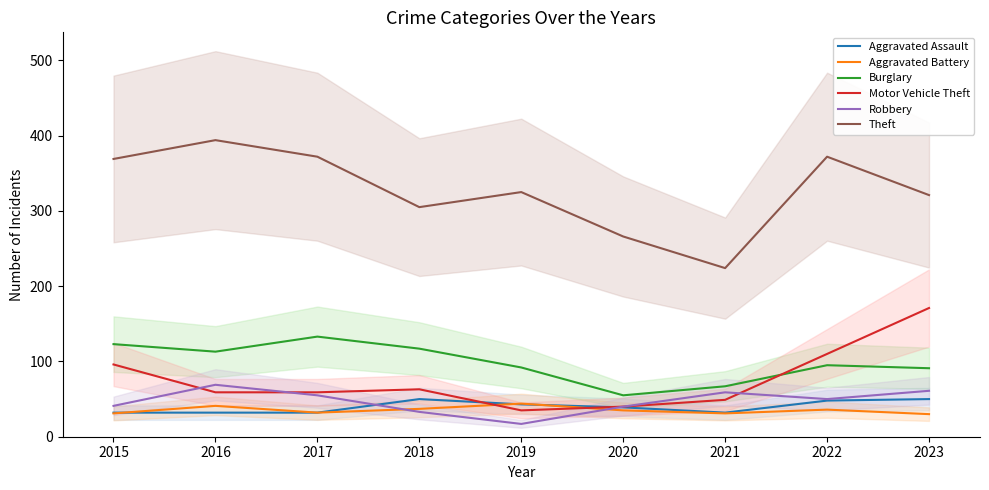

Is the value of Theft at 2020 greater than the value of Burglary at 2016?

Yes